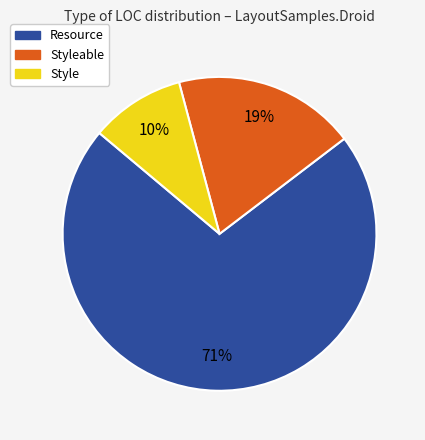

To the nearest percent, what is the average slice percentage?

33%